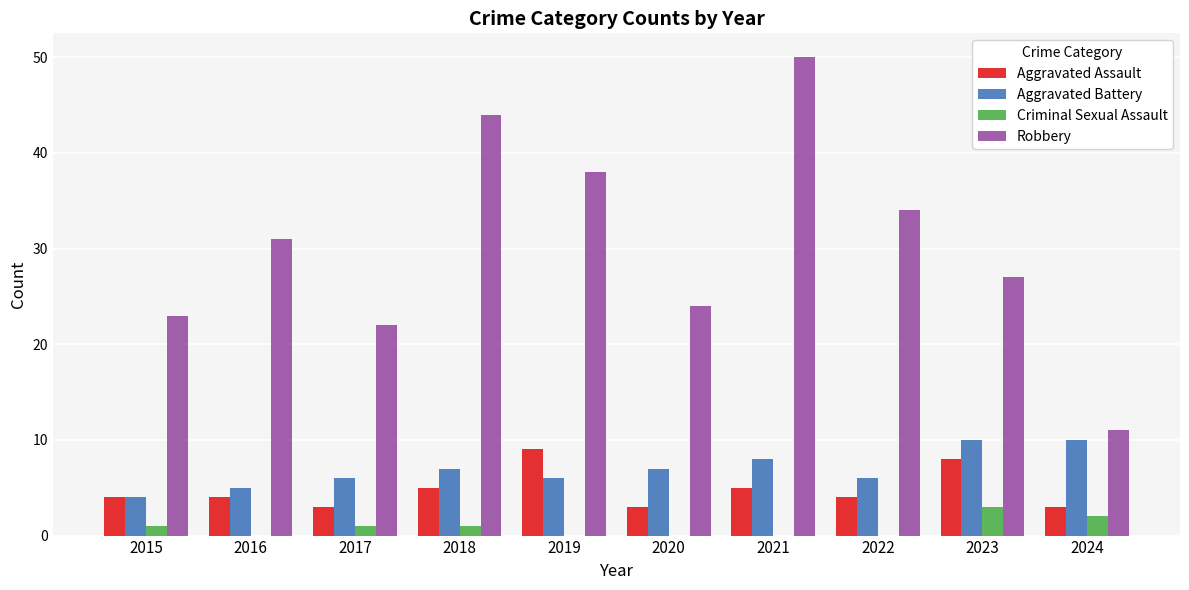

Reading left to right, extract all data points from this chart.

Aggravated Assault: 4	4	3	5	9	3	5	4	8	3
Aggravated Battery: 4	5	6	7	6	7	8	6	10	10
Criminal Sexual Assault: 1	0	1	1	0	0	0	0	3	2
Robbery: 23	31	22	44	38	24	50	34	27	11